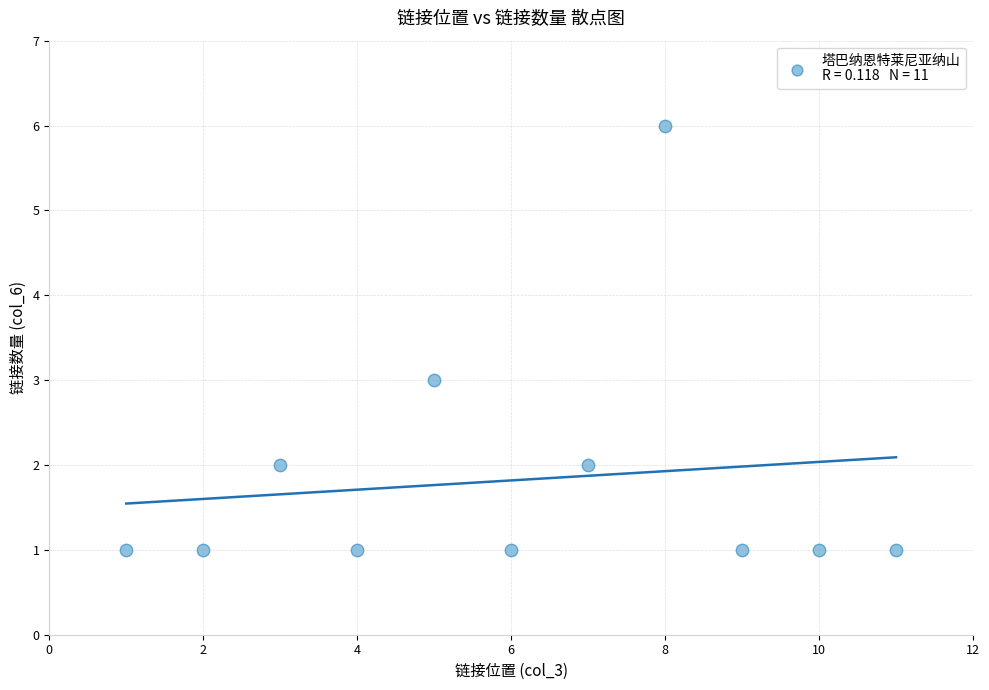

What is the range of Y values (max minus min)?

5